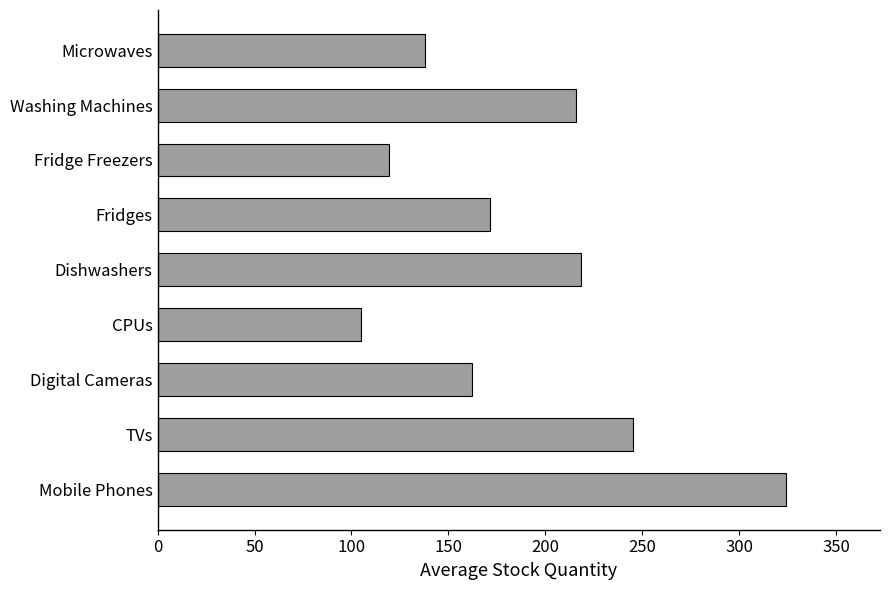

Which label corresponds to the smallest value in the chart?

CPUs